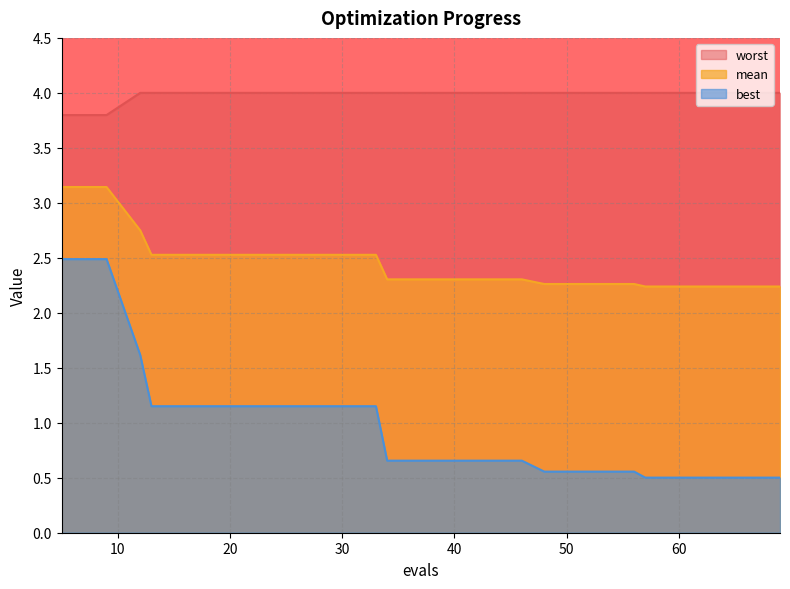

Between 12 and 52, which is larger?

12